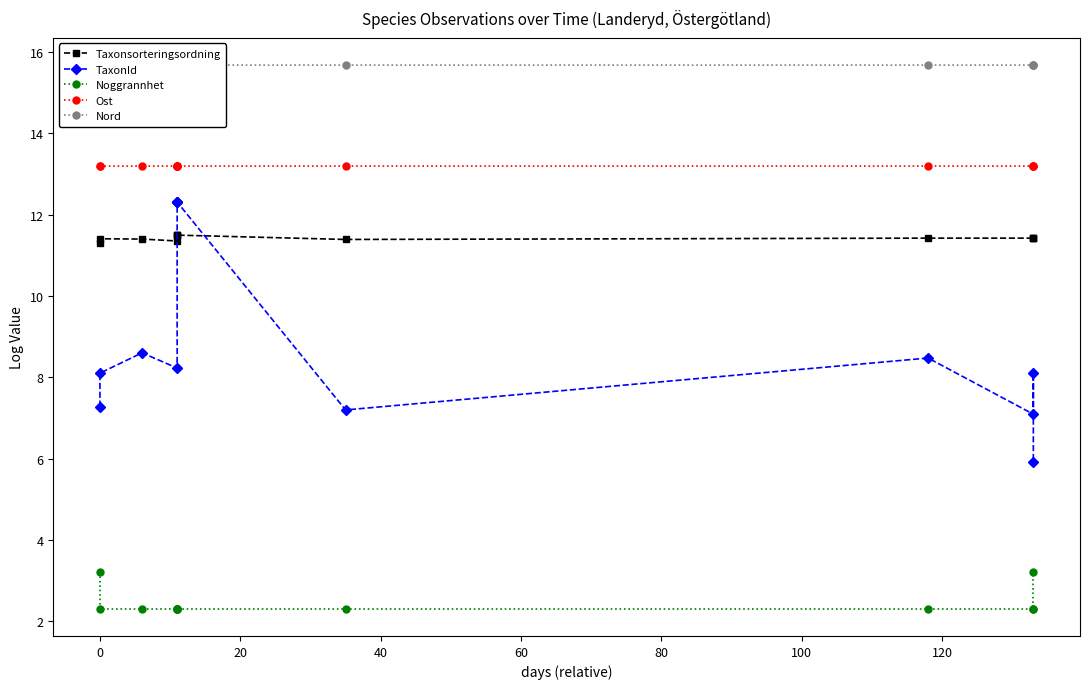

Which series has the largest total across all categories?

Nord